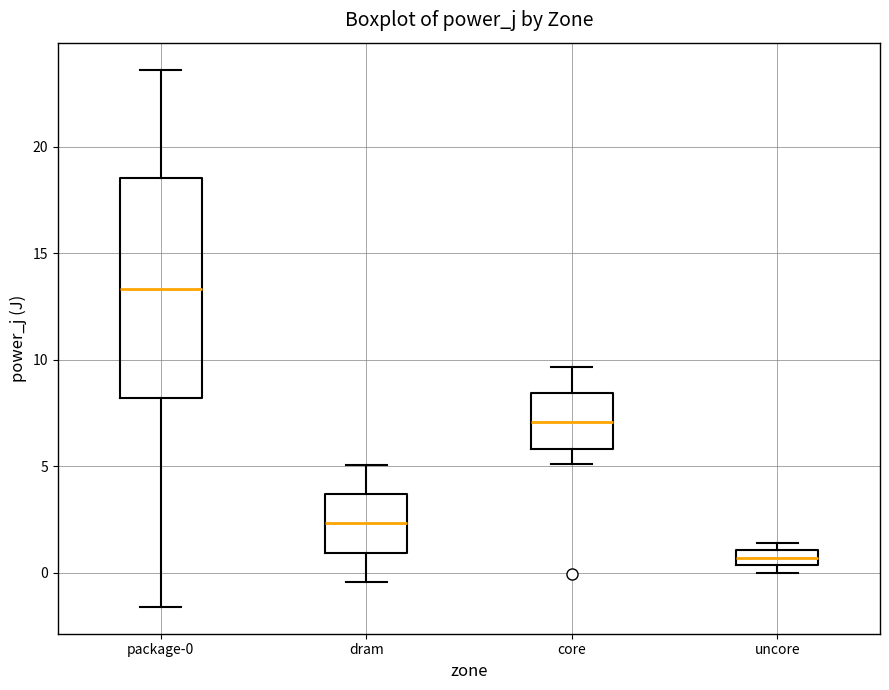

Comparing the boxes themselves (not the whiskers), which one is the tallest?

package-0